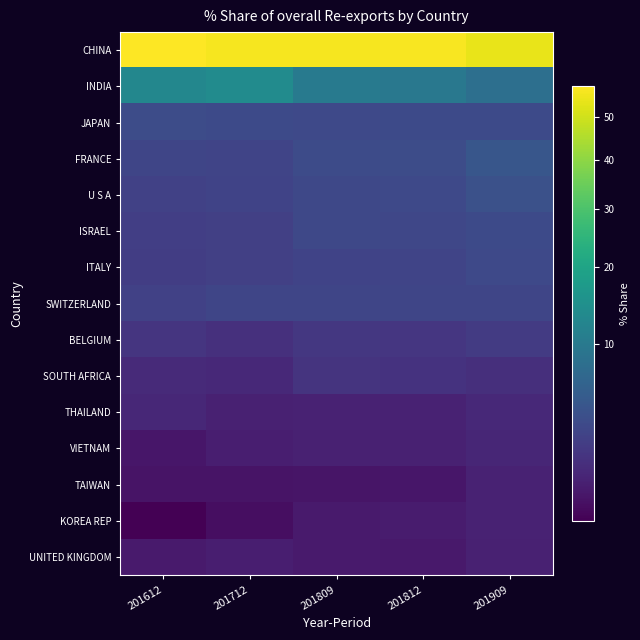

Count the number of categories in the chart.

5